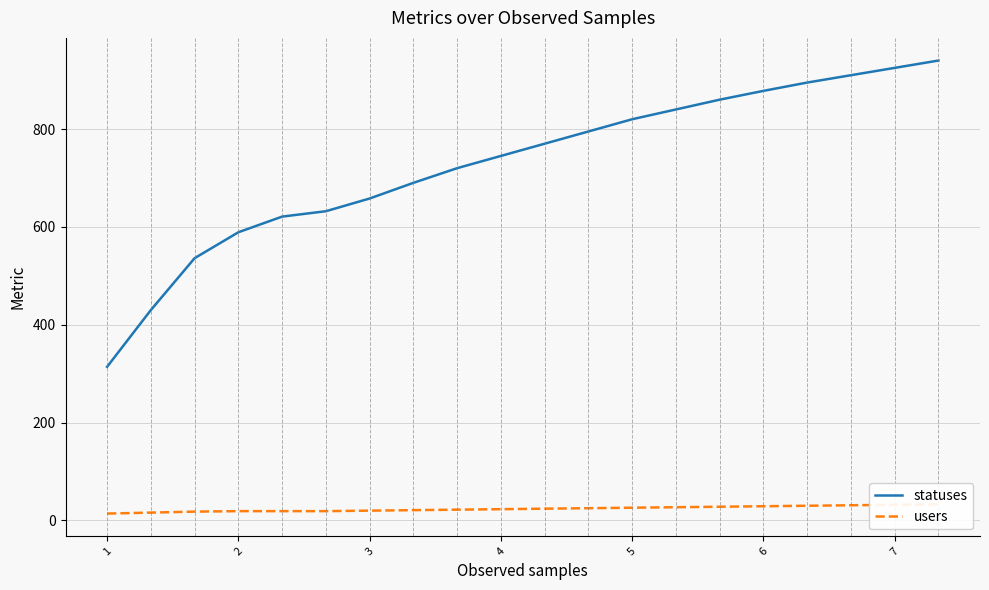

True or false: statuses and users intersect in this chart.

False